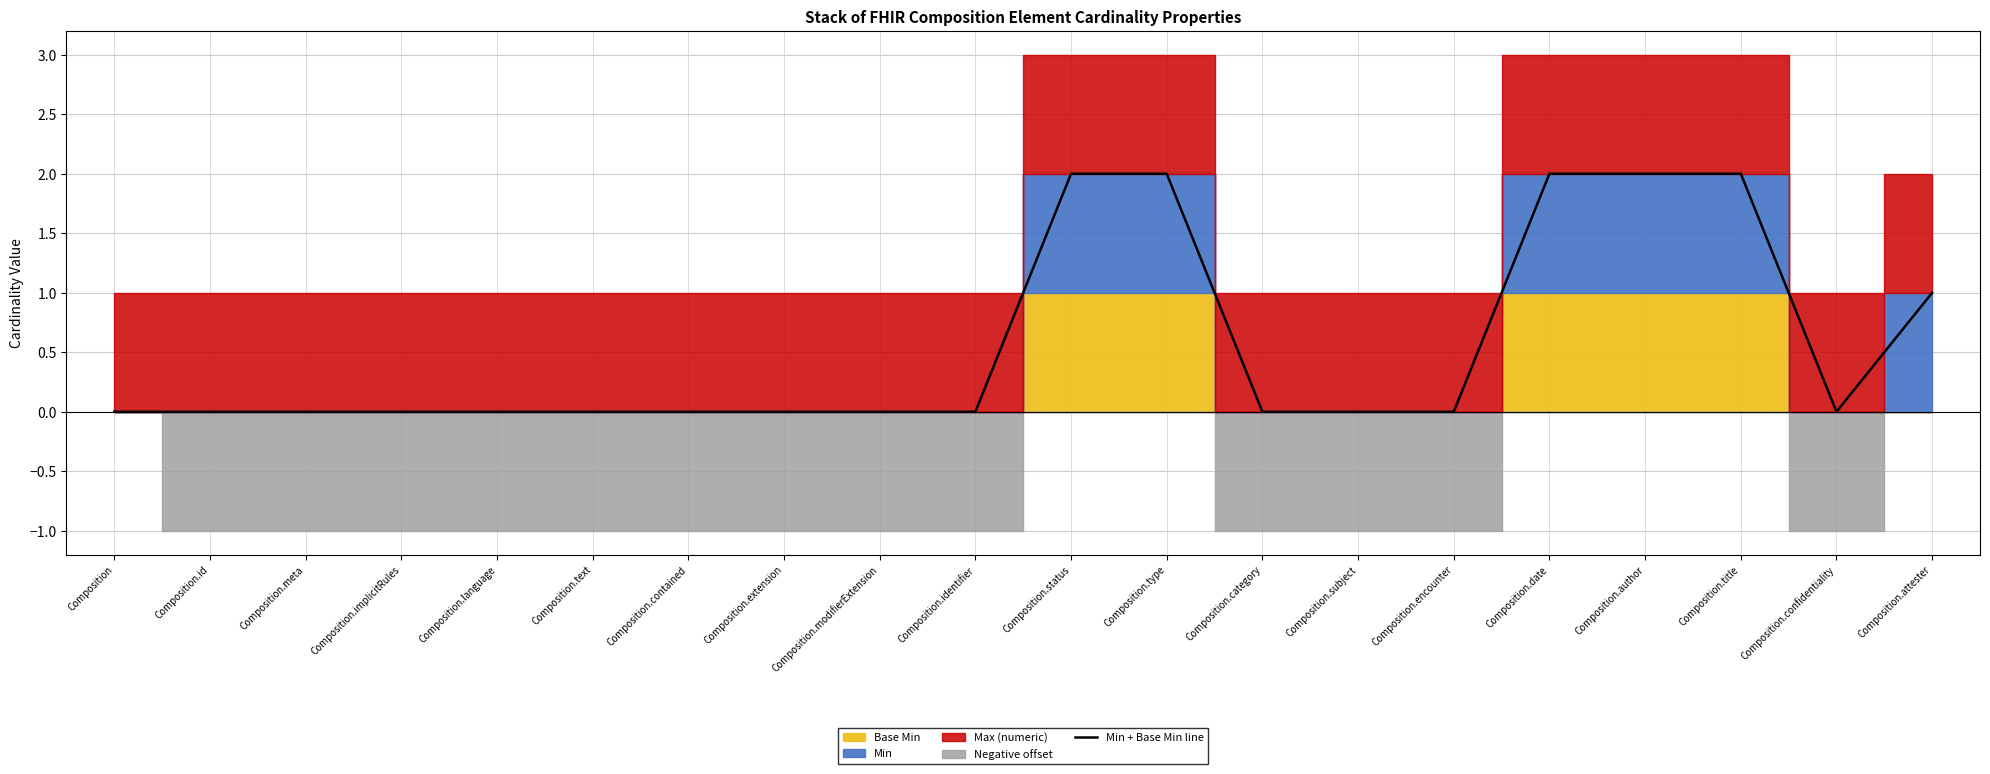

Which has a higher value, Composition.implicitRules or Composition.modifierExtension?

Composition.implicitRules